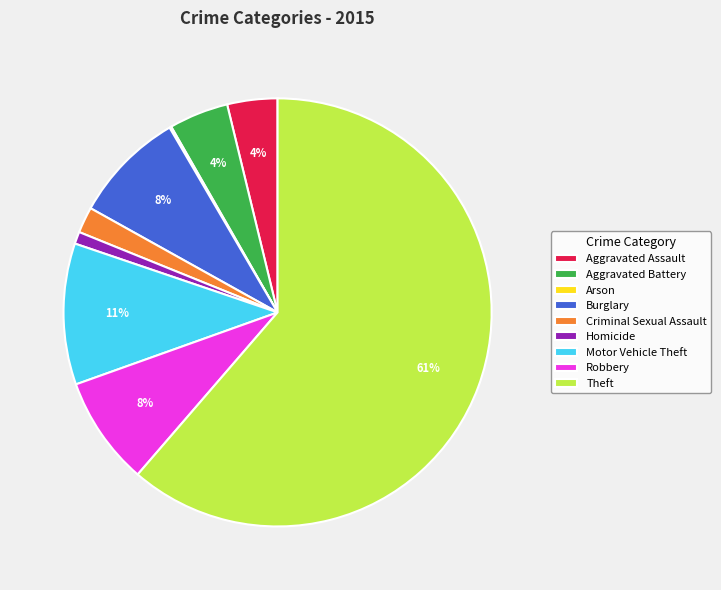

What is the largest slice in the pie chart?

Theft